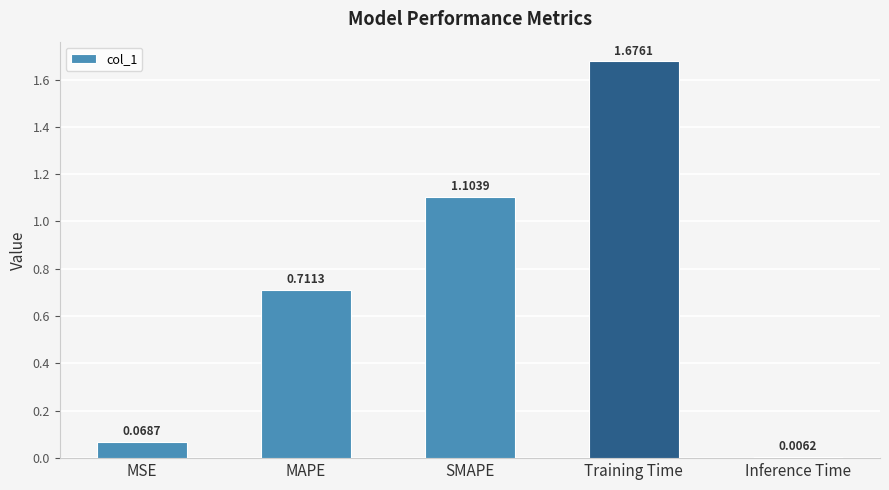

What position from the right is MSE?

5